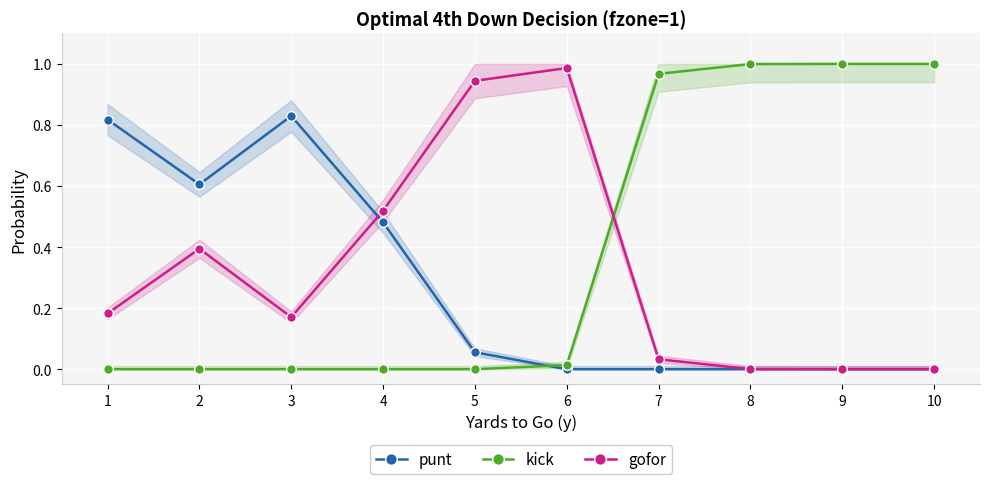

What is the value of the punt point at the 5th from the left?

0.1